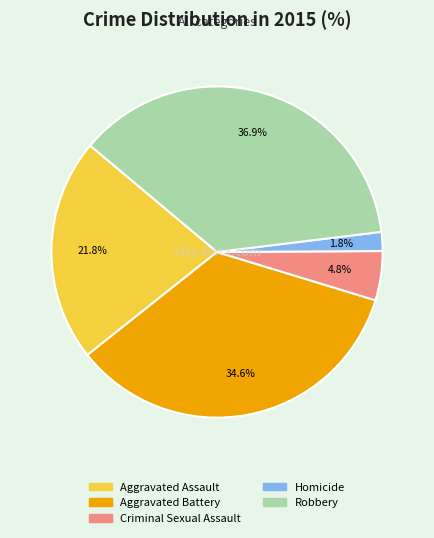

How many segments does this pie chart have?

5